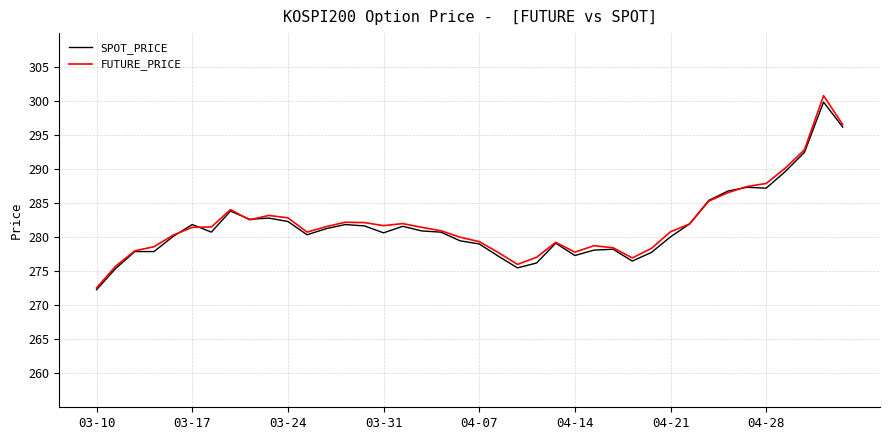

What is the average value of the FUTURE_PRICE series?

282.1